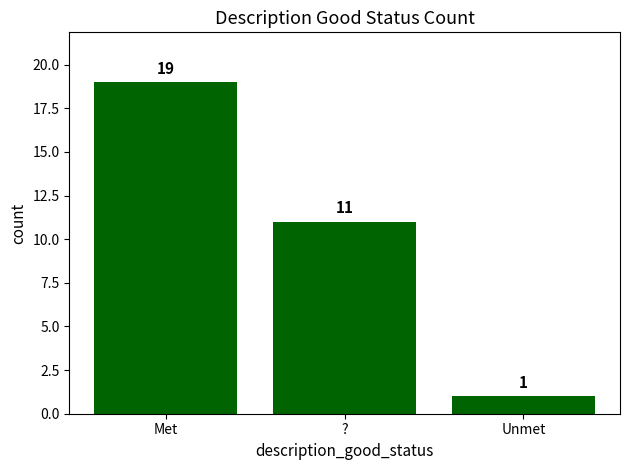

What is the difference between the values at ? and Met?

8